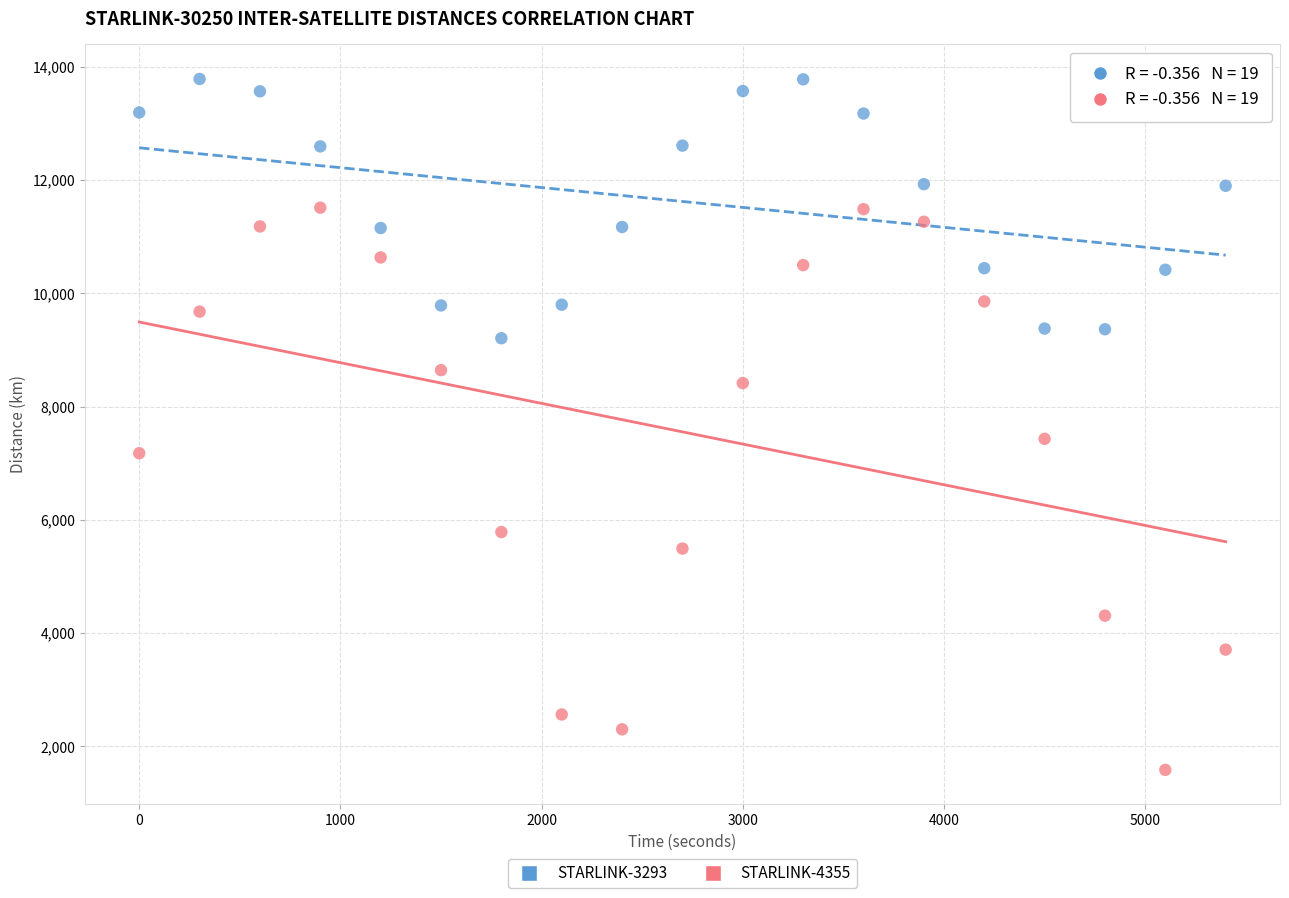

Across all series, what Y value is closest to 7686?

7432.1